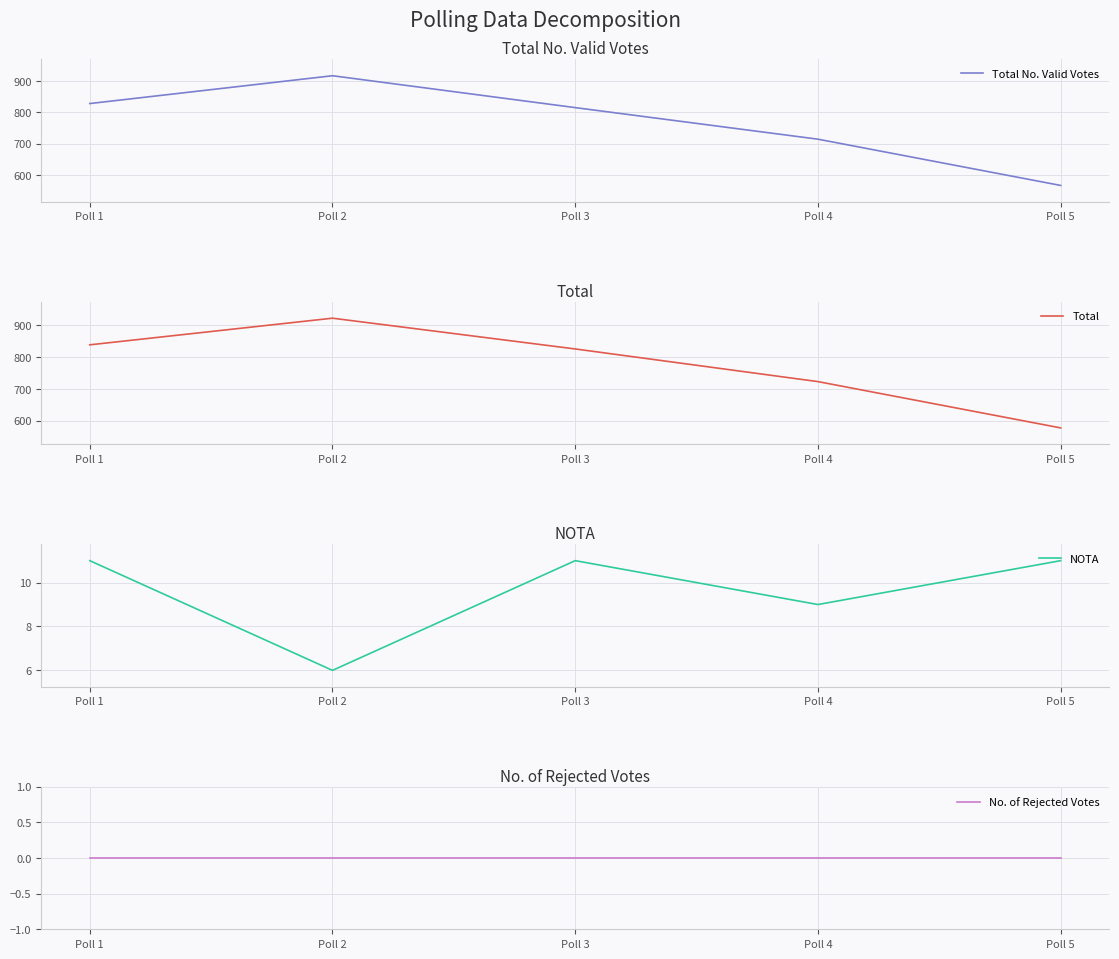

Which category has the highest value across all series?

Poll 2